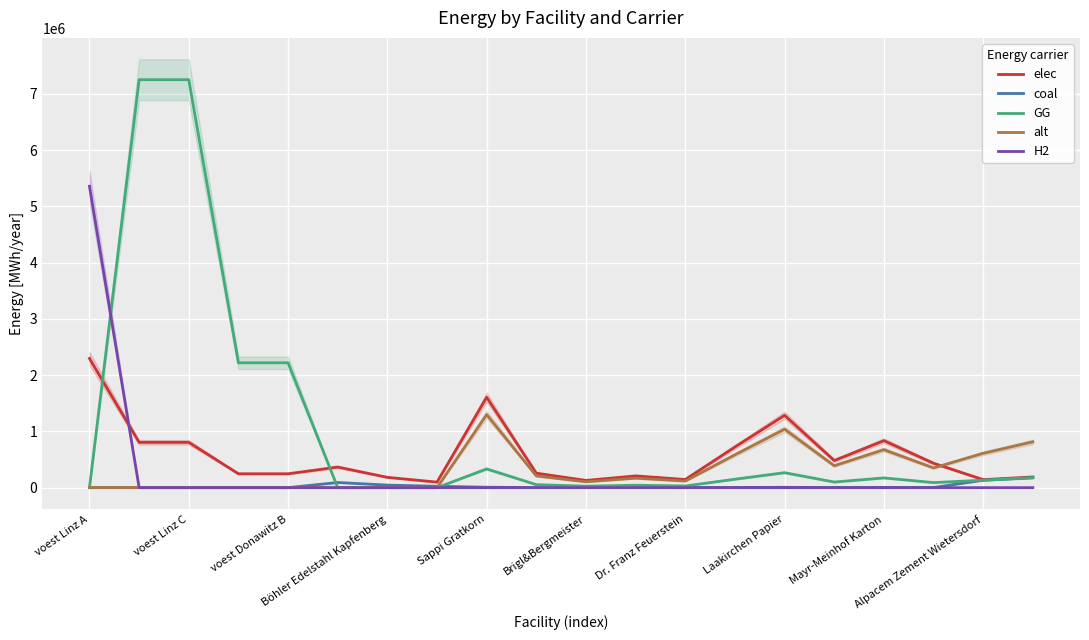

True or false: elec has more than 0 interior local peaks.

True